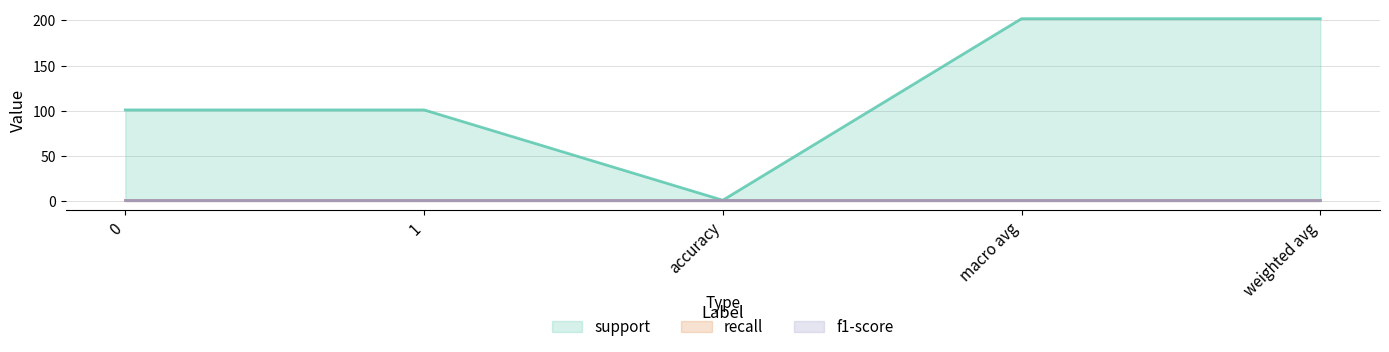

What is the label of the 4th point from the left?

macro avg